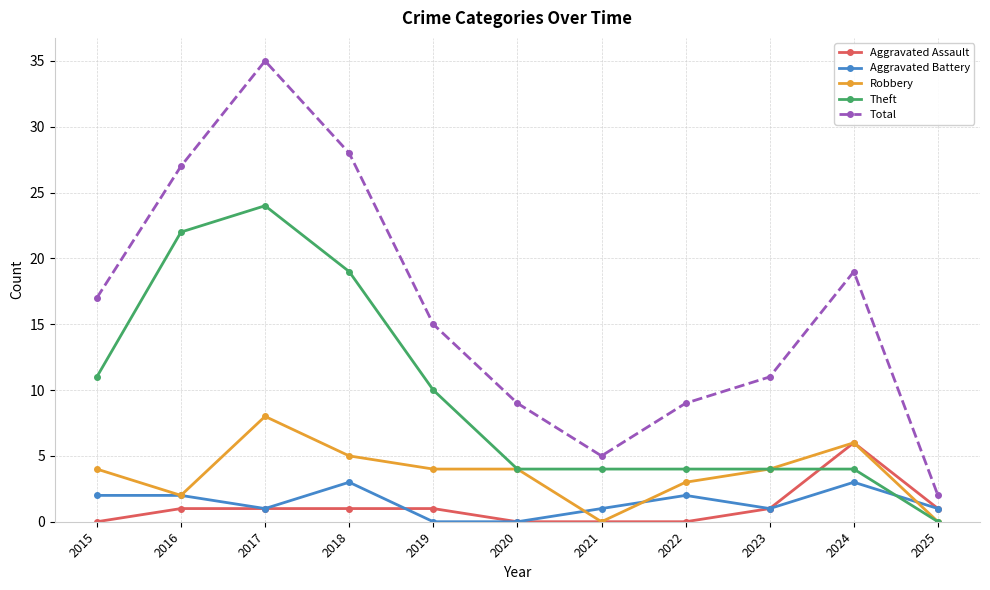

Reading left to right, what are all the values shown in this chart?

Aggravated Assault: 0	1	1	1	1	0	0	0	1	6	1
Aggravated Battery: 2	2	1	3	0	0	1	2	1	3	1
Robbery: 4	2	8	5	4	4	0	3	4	6	0
Theft: 11	22	24	19	10	4	4	4	4	4	0
Total: 17	27	35	28	15	9	5	9	11	19	2